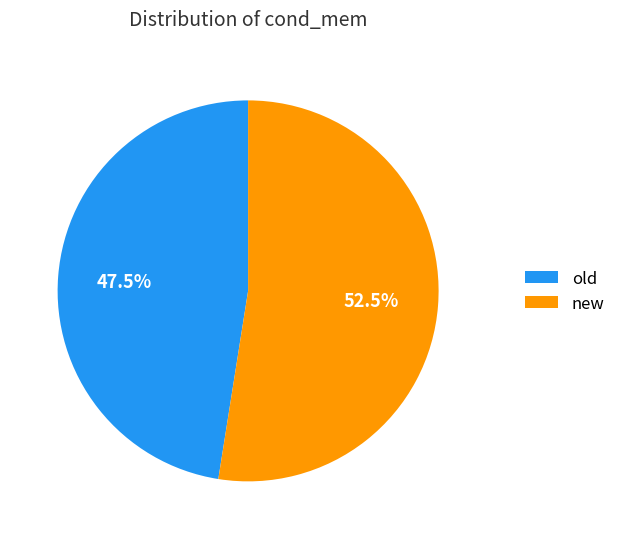

How many segments does this pie chart have?

2